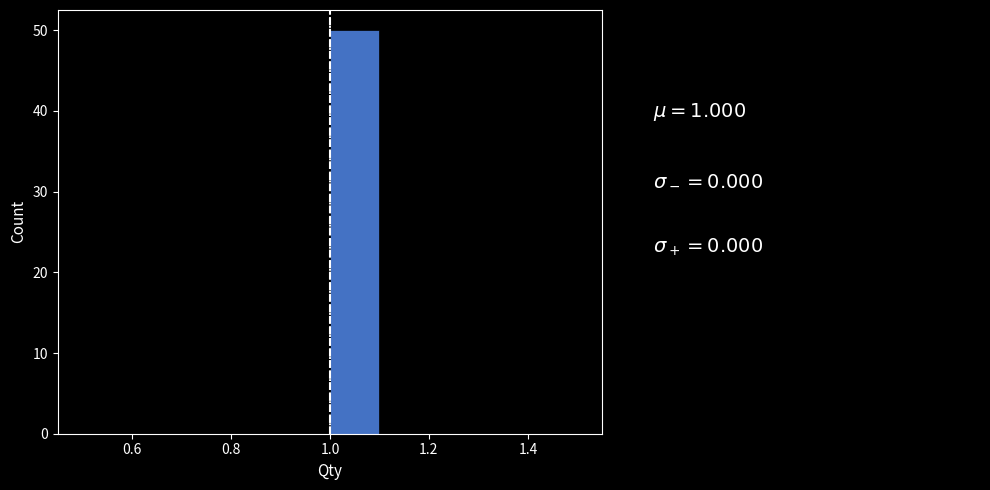

Reading left to right, transcribe this chart: for each bar, give the range it covers on the x-axis and its height. The values are not printed on the chart, so give them approximately, as read against the axis.

0.5 to 0.6: 0
0.6 to 0.7: 0
0.7 to 0.8: 0
0.8 to 0.9: 0
0.9 to 1.0: 0
1.0 to 1.1: 50
1.1 to 1.2: 0
1.2 to 1.3: 0
1.3 to 1.4: 0
1.4 to 1.5: 0